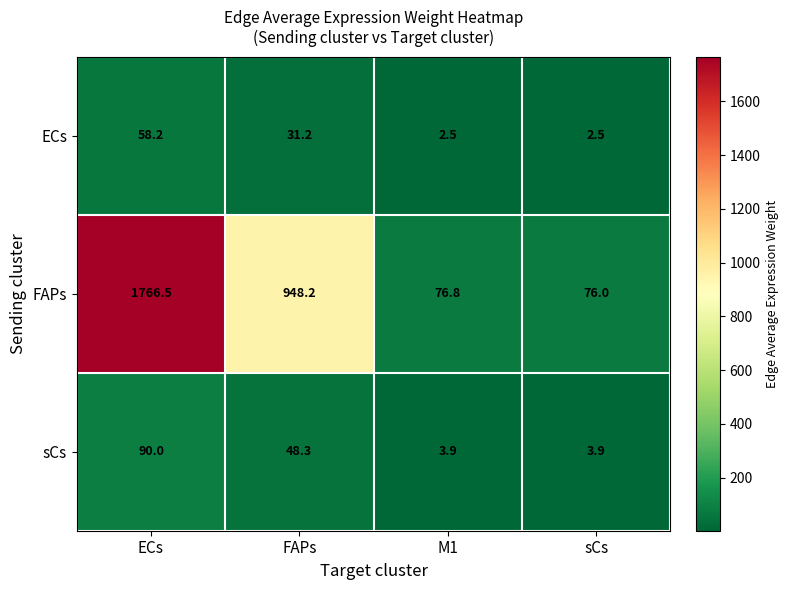

What is the lowest value of the FAPs series?

76.0